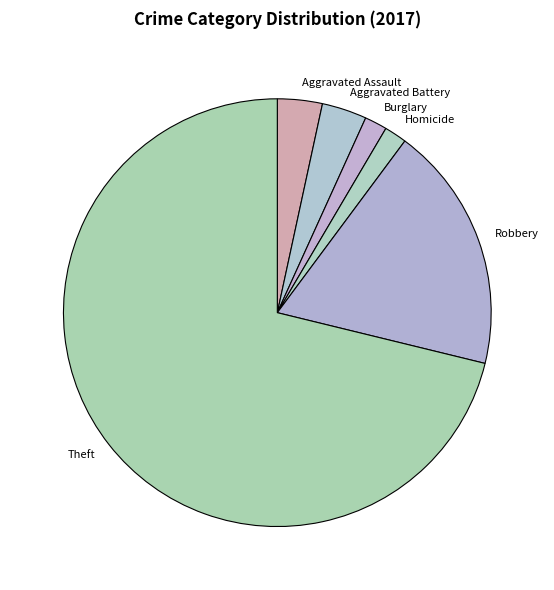

How many segments does this pie chart have?

6